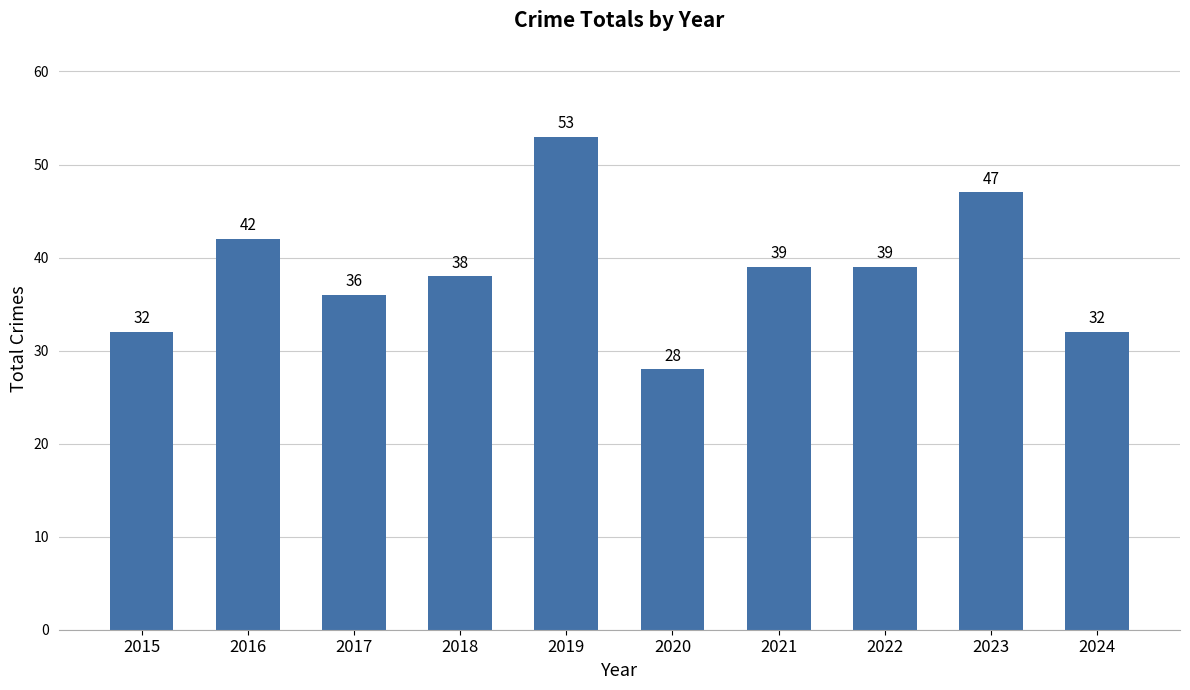

How many values are between 32 and 42?

7